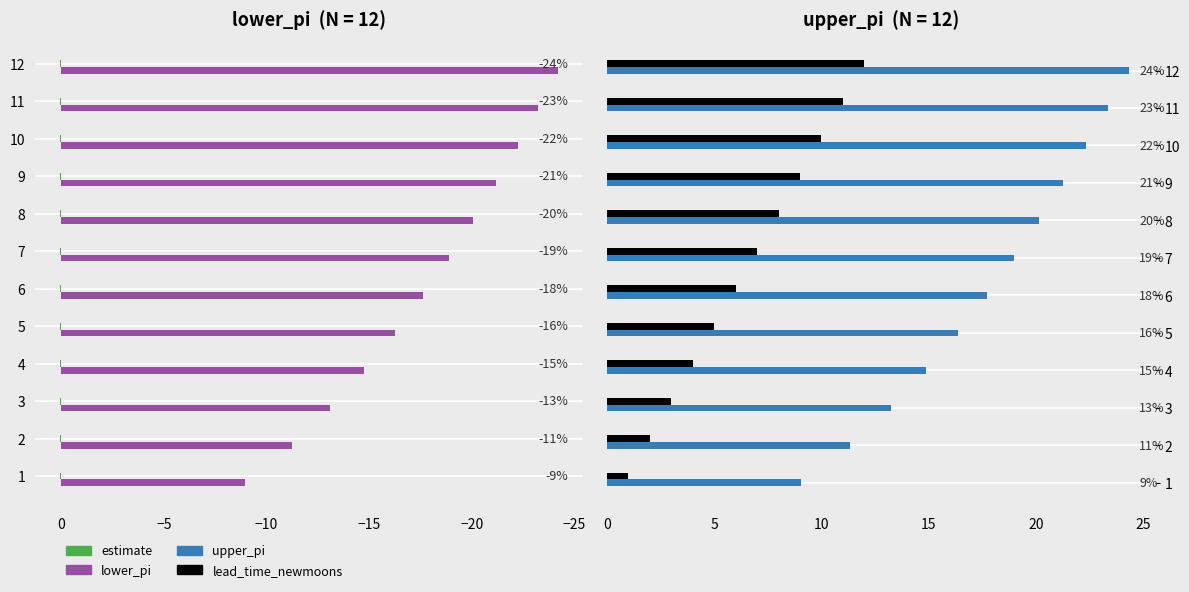

Rank the series at −15 from lowest to highest value.

lower_pi, estimate, lead_time_newmoons, upper_pi